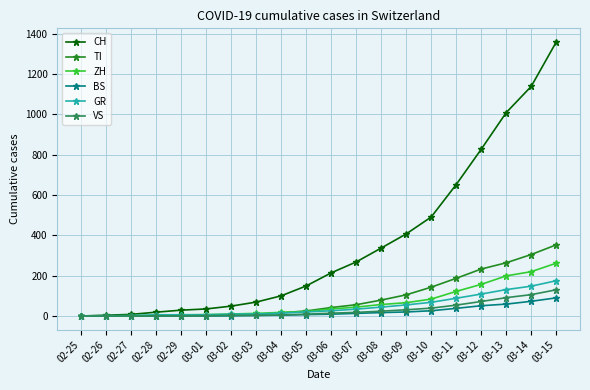

What is the label of the 5th point from the right?

03-11